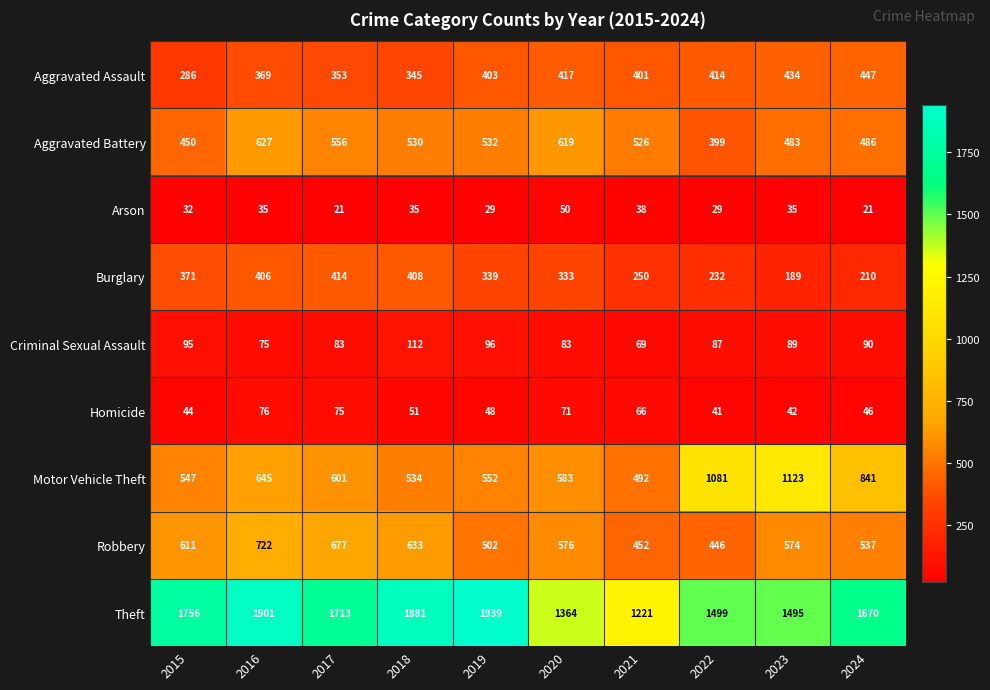

Is it true that Motor Vehicle Theft equals 346 at 2015?

False